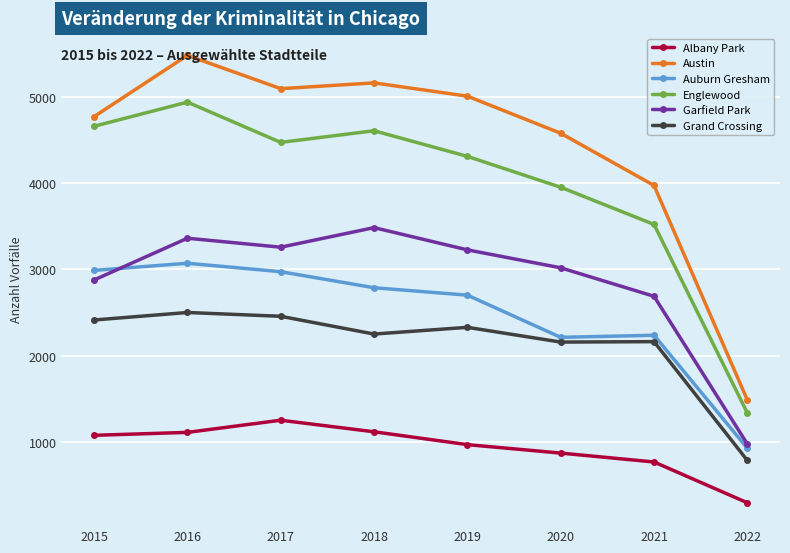

How many data points in Garfield Park are less than 3226?

4